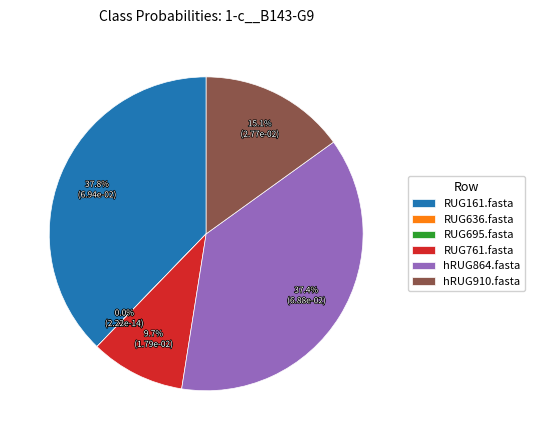

True or false: hRUG864.fasta accounts for 37% of the total.

True